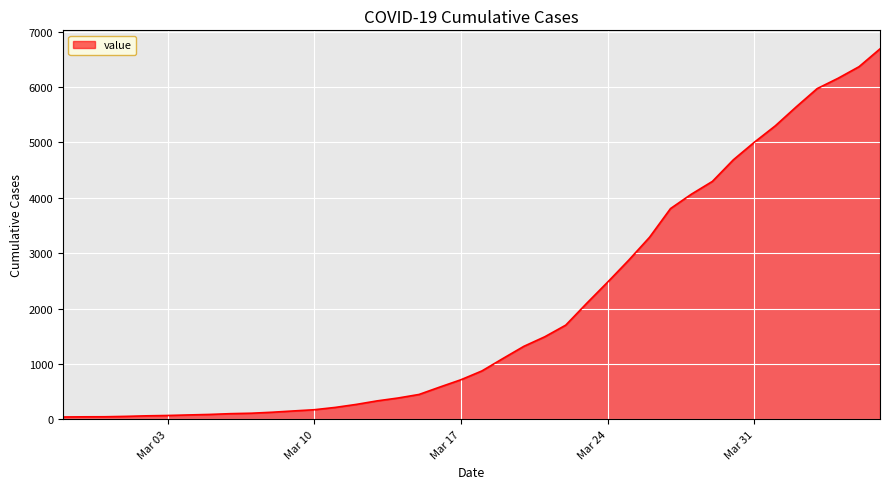

What is the difference between the maximum and minimum values?

6649